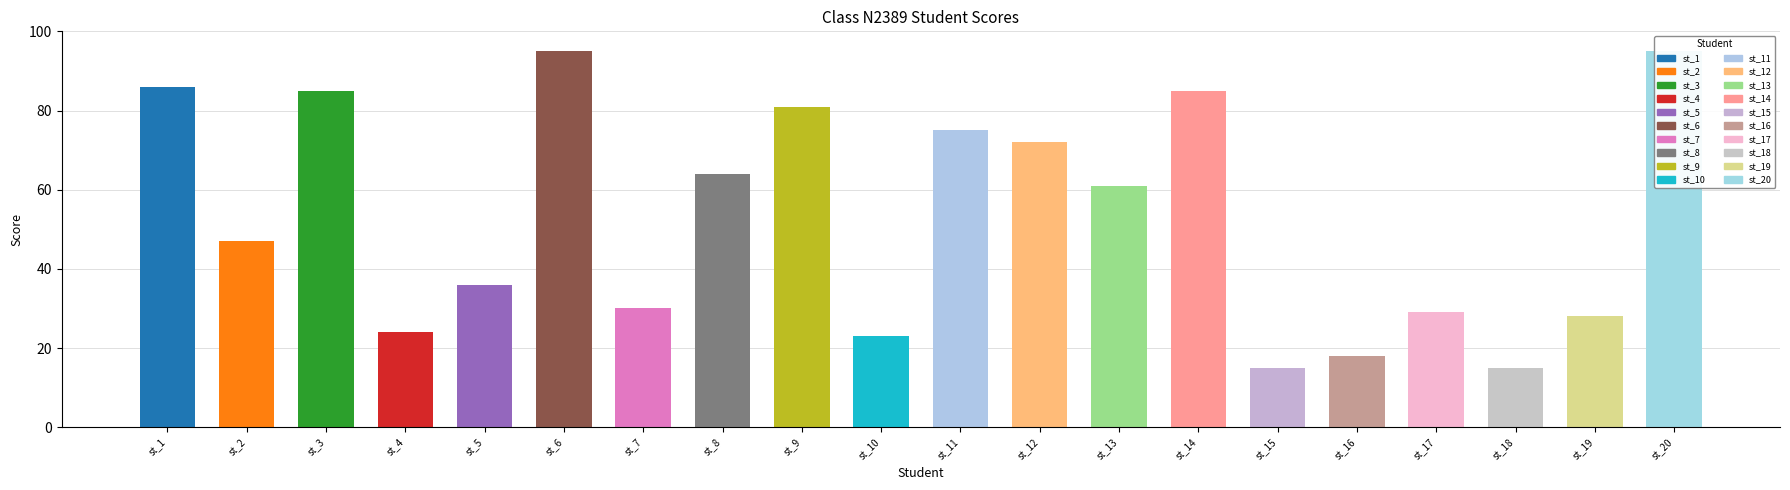

What is the ratio of the value at st_17 to the value at st_15?

1.9